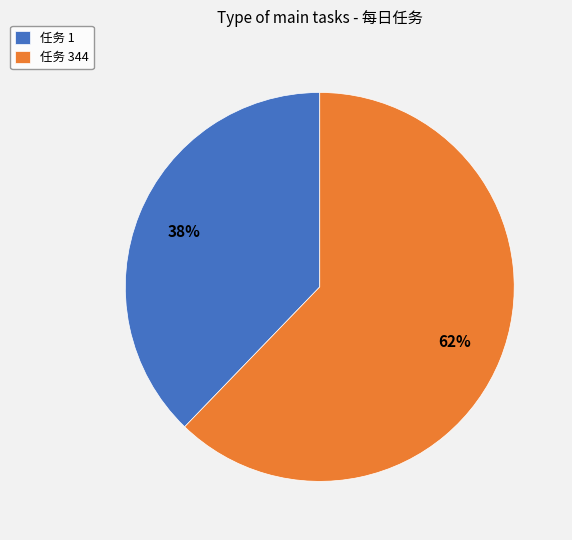

Is it true that 任务 344 is 62% of the pie?

True